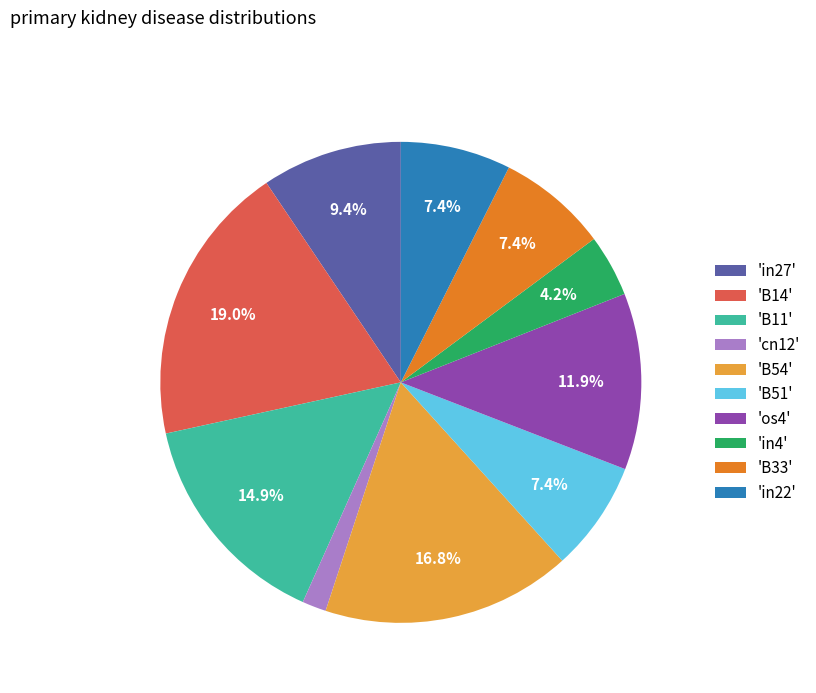

Combined, what portion of the pie is 'os4' and 'in22'?

19.3%